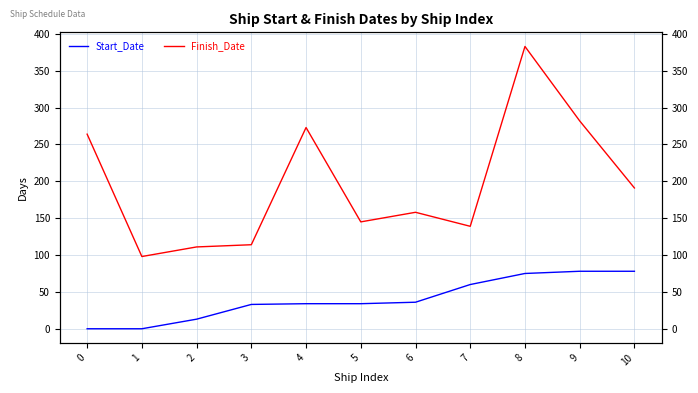

What is the maximum value shown in the chart?

383